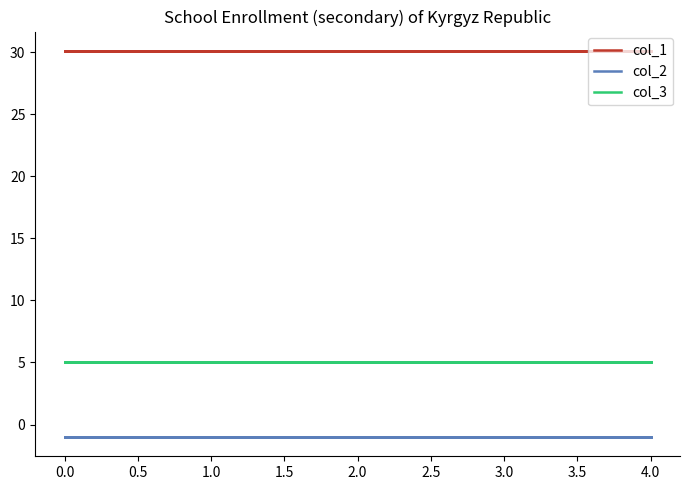

What are all the series names shown in the legend?

col_1, col_2, col_3